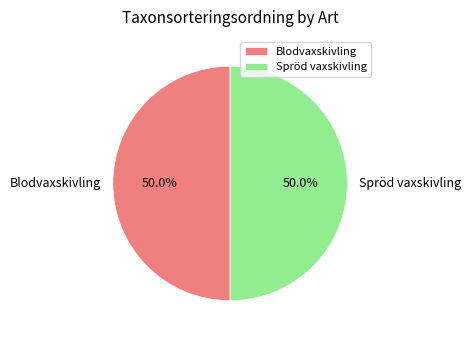

What is the total percentage of Spröd vaxskivling and Blodvaxskivling?

100.0%